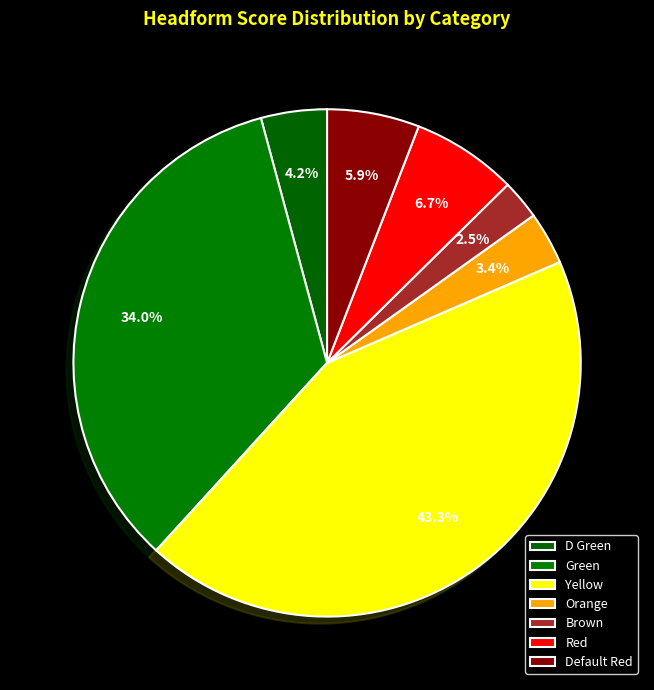

Approximately how many times larger is the value at Yellow compared to Orange?

12.9